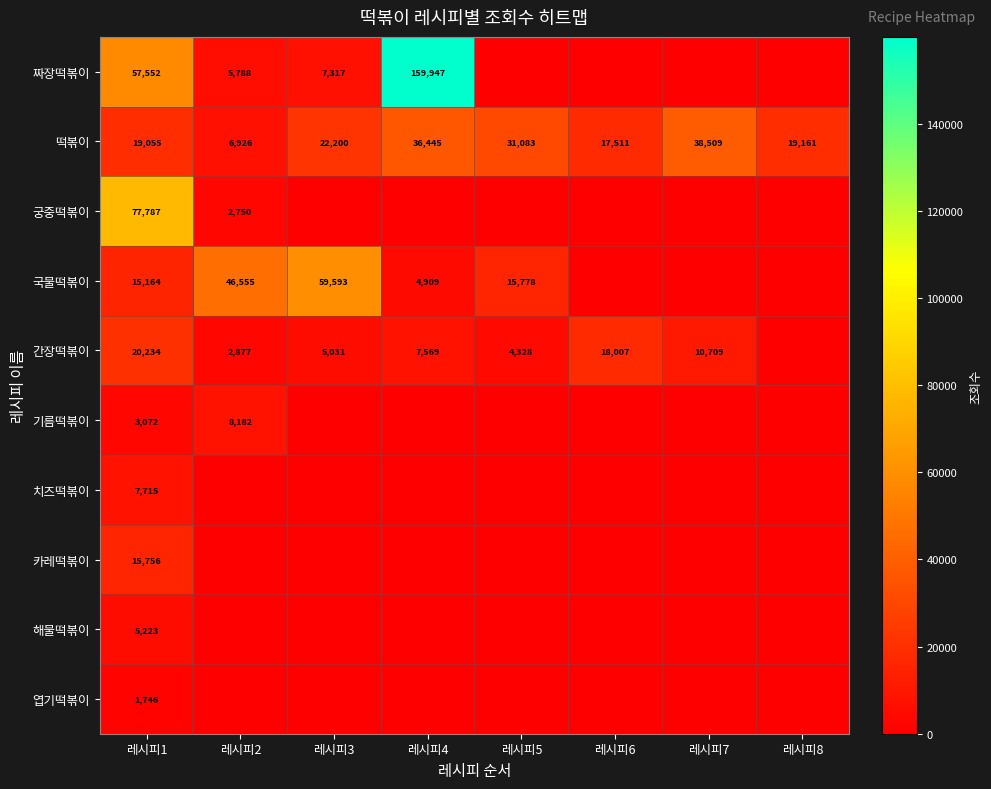

What is the spread (max minus min) of values at 레시피1?

76041